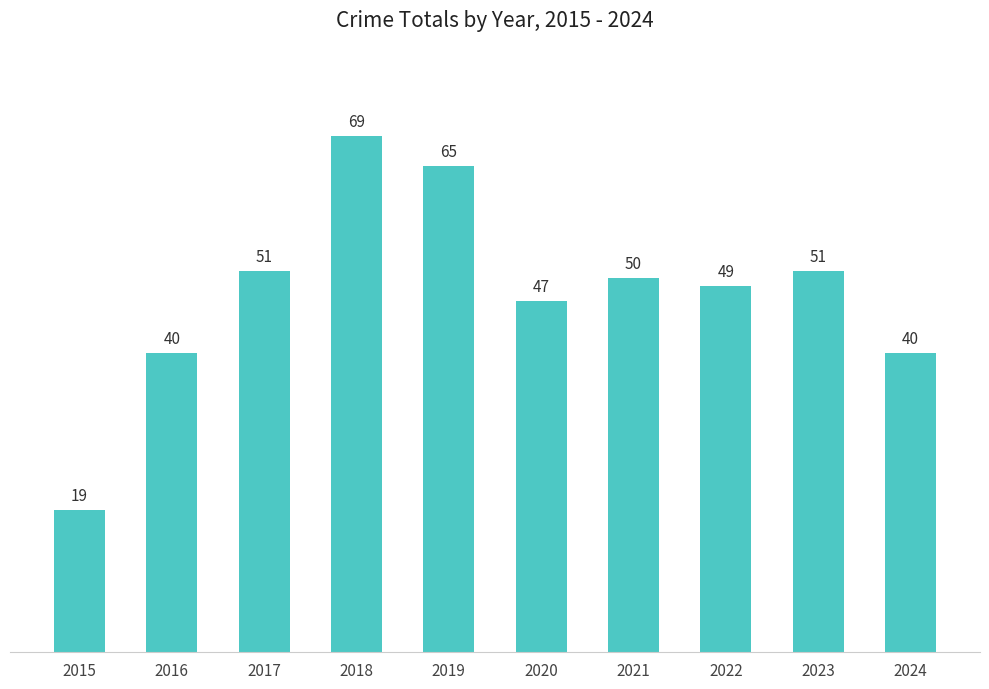

Count the number of data series in this chart.

1